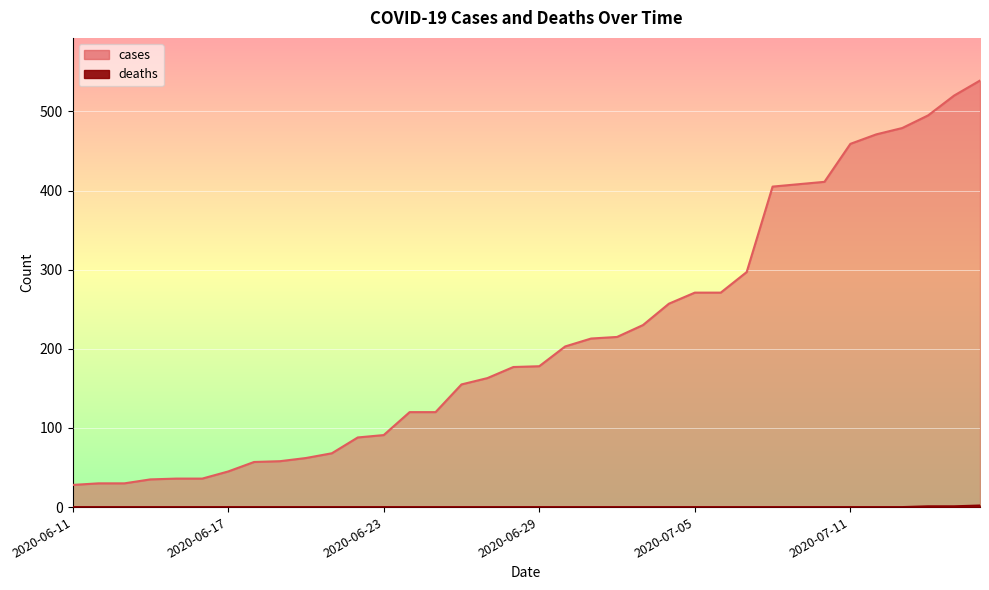

Reading right to left, transcribe all the data shown in this chart.

cases: 539	520	495	479	471	459	411	408	405	297	271	271	257	230	215	213	203	178	177	163	155	120	120	91	88	68	62	58	57	45	36	36	35	30	30	28
deaths: 2	1	1	0	0	0	0	0	0	0	0	0	0	0	0	0	0	0	0	0	0	0	0	0	0	0	0	0	0	0	0	0	0	0	0	0